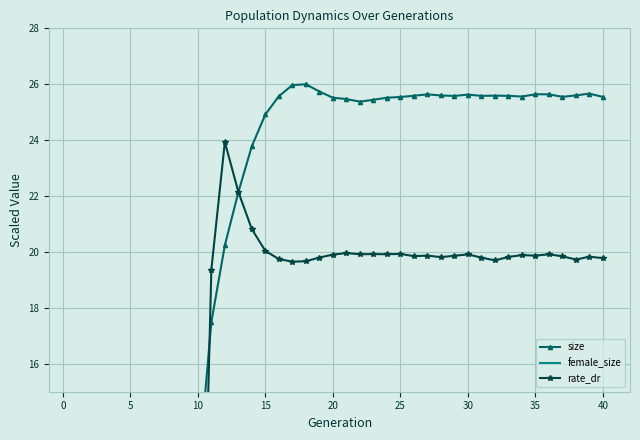

True or false: female_size and rate_dr cross at least once.

True